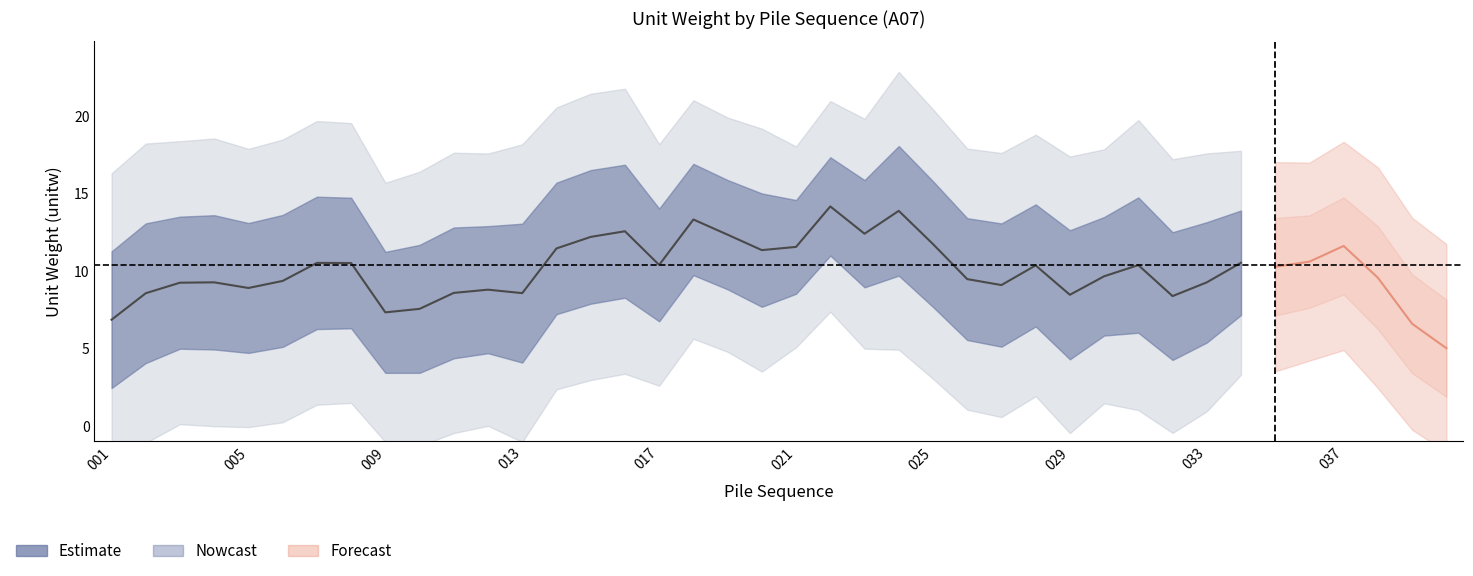

Which label corresponds to the smallest value in the chart?

001